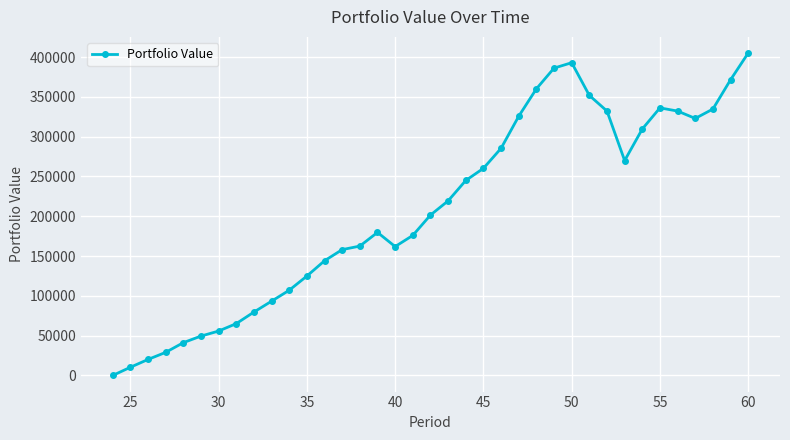

What is the greatest value displayed?

405081.3